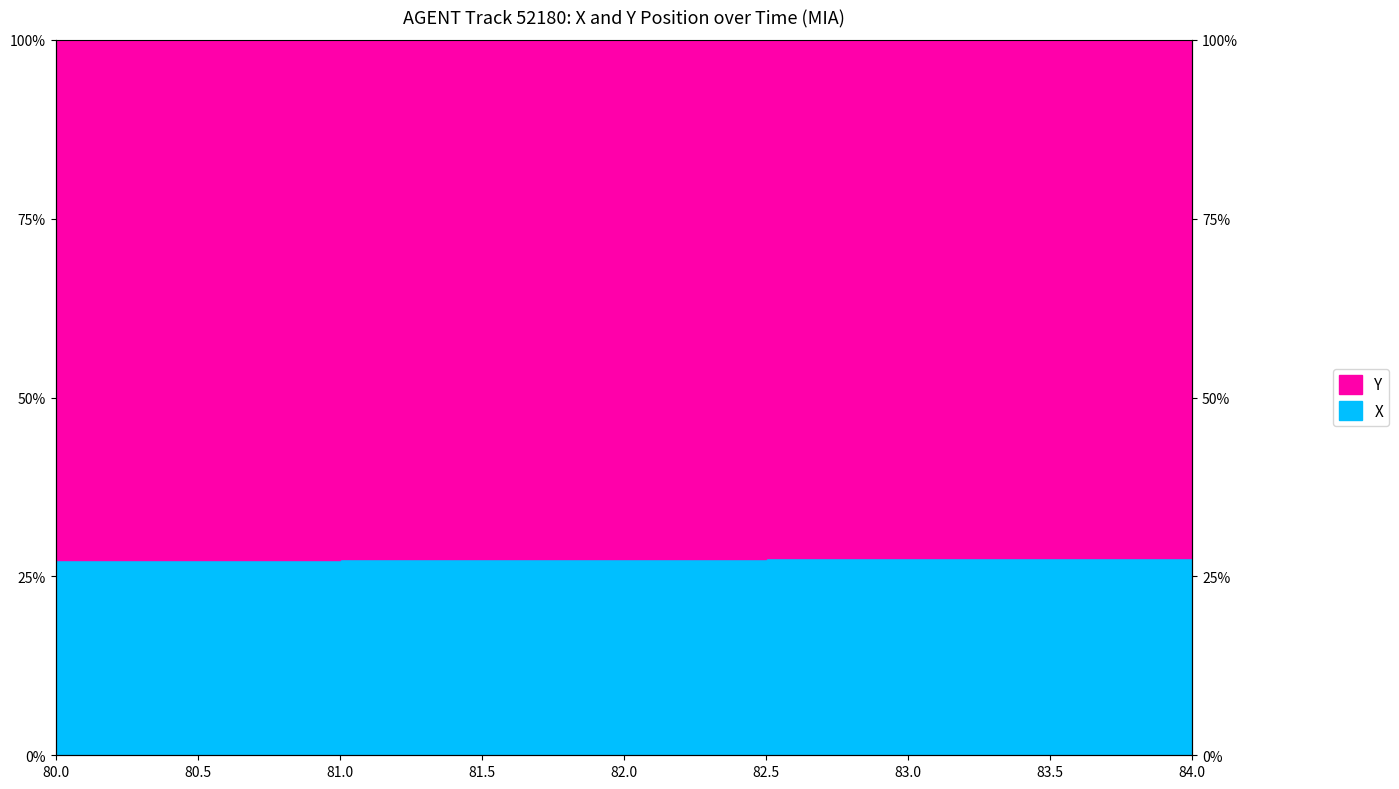

Count the values in the range 27 to 28.

9